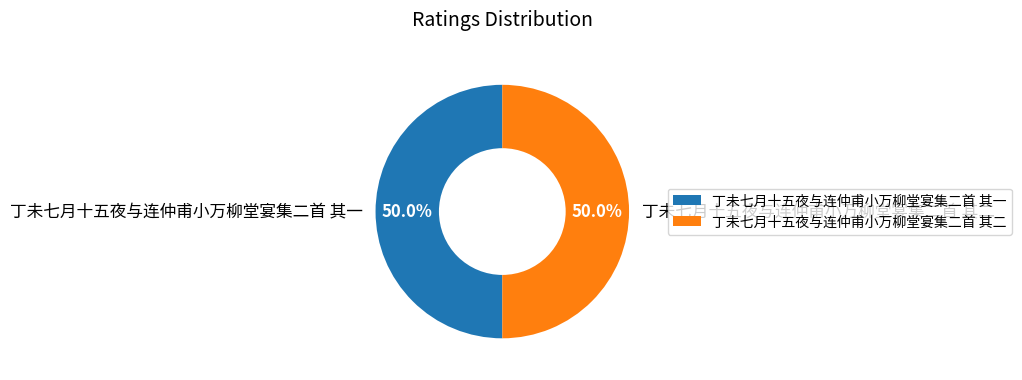

Count the number of slices in the pie.

2